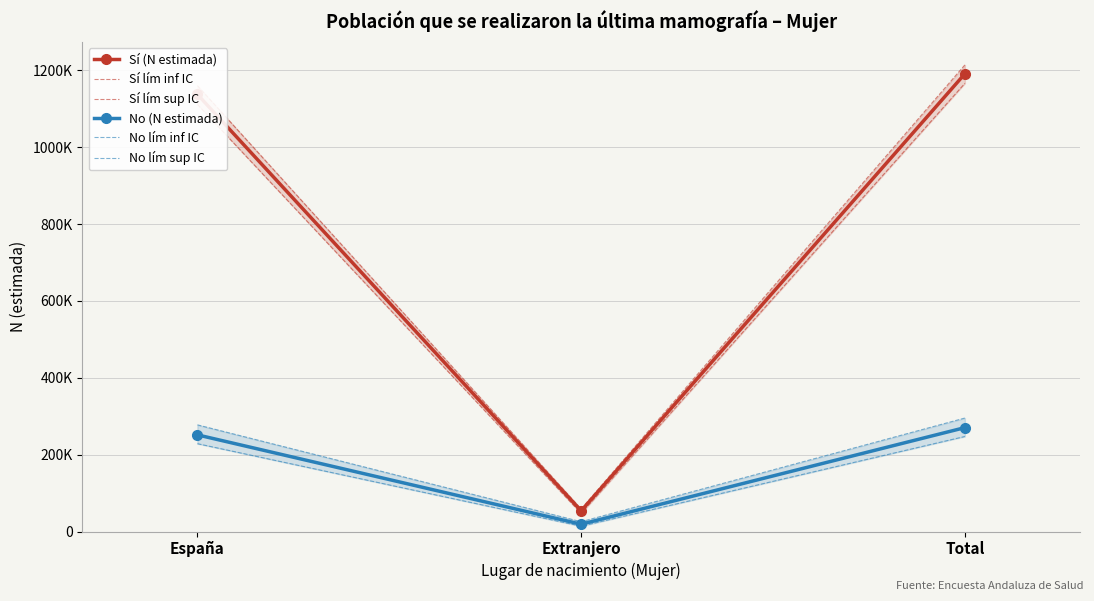

Is this an area chart (filled region under the line)?

No